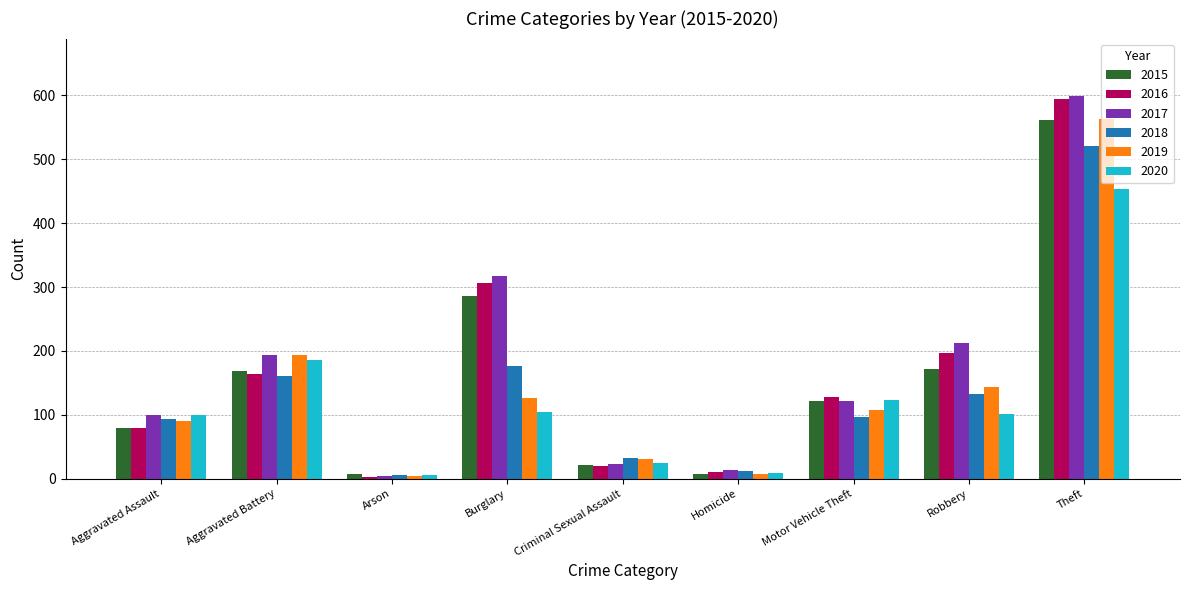

What is the value of the 2018 bar at the 6th from the left?

12